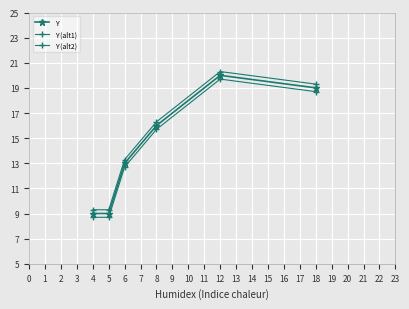

How many categories are shown in the chart?

6